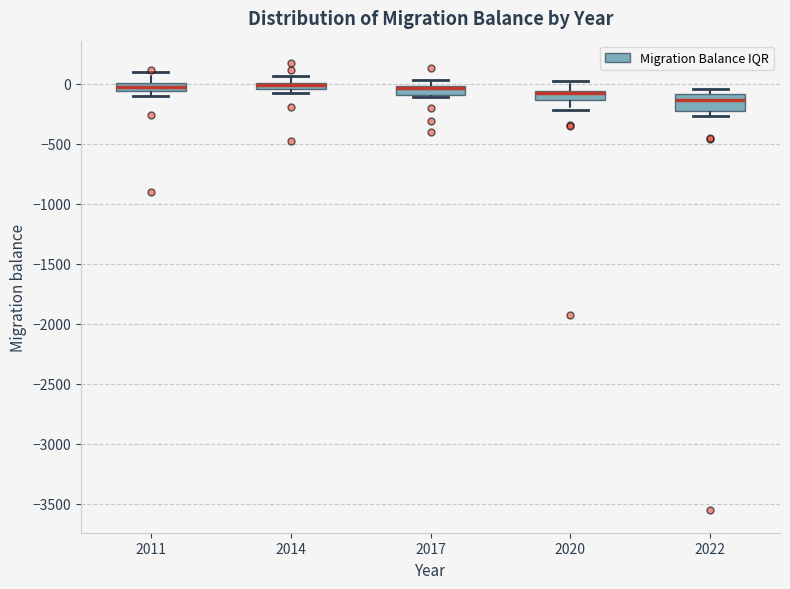

Which box is the tallest, from its lower edge to its upper edge?

2022